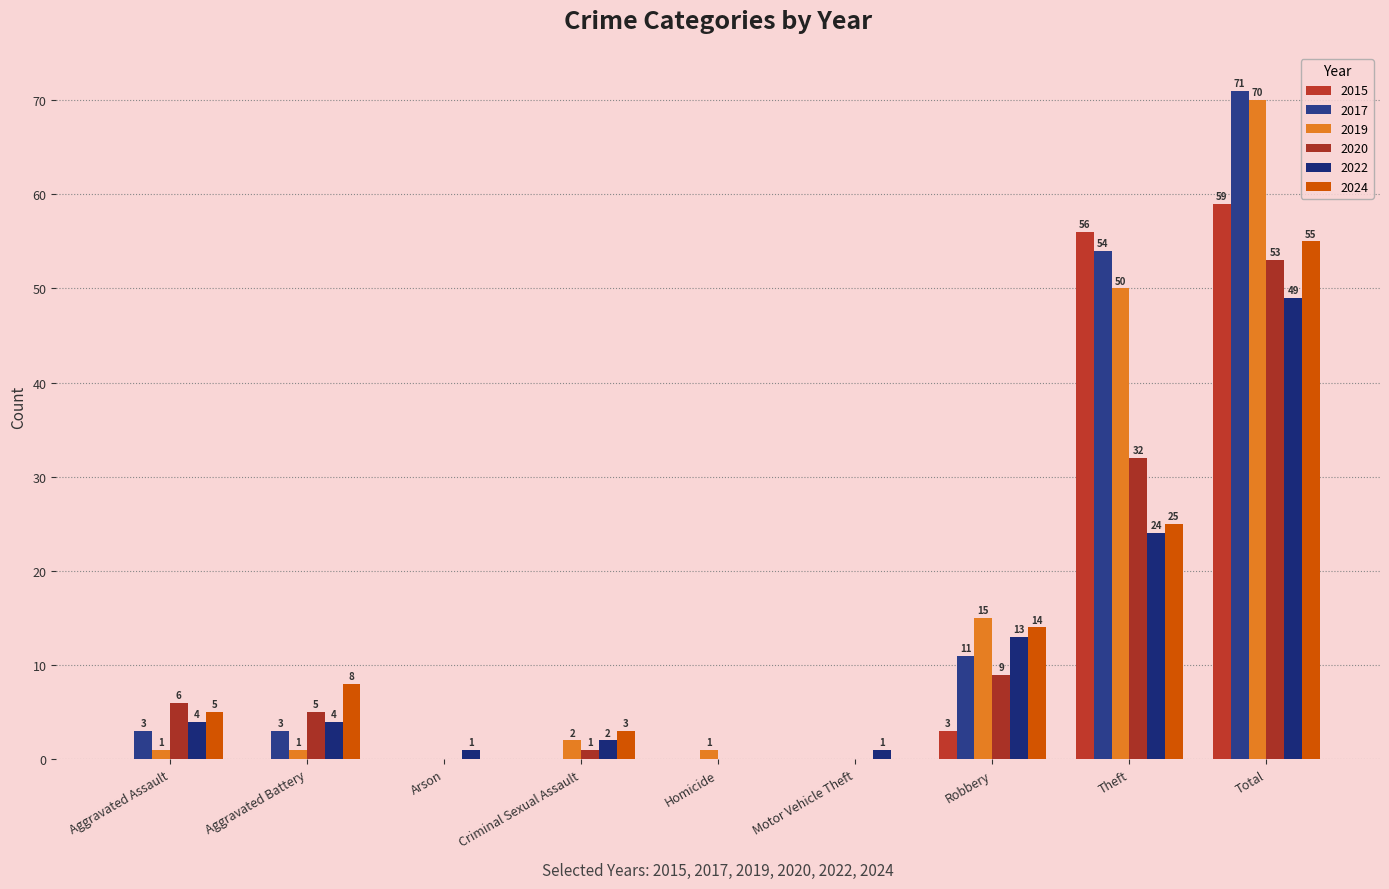

Rank the series at Motor Vehicle Theft from highest to lowest value.

2022, 2015, 2017, 2019, 2020, 2024